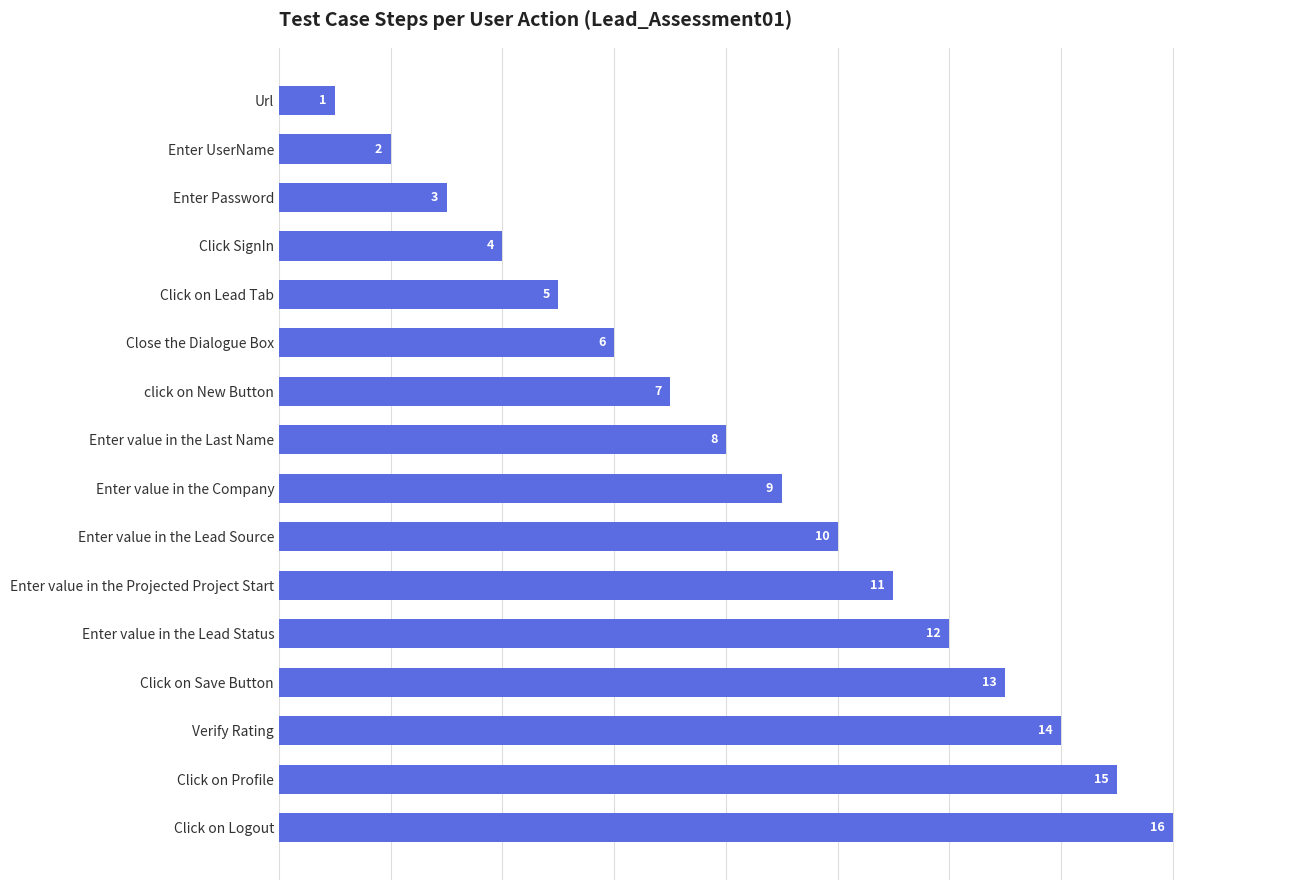

Reading bottom to top, extract all data points from this chart.

16	15	14	13	12	11	10	9	8	7	6	5	4	3	2	1